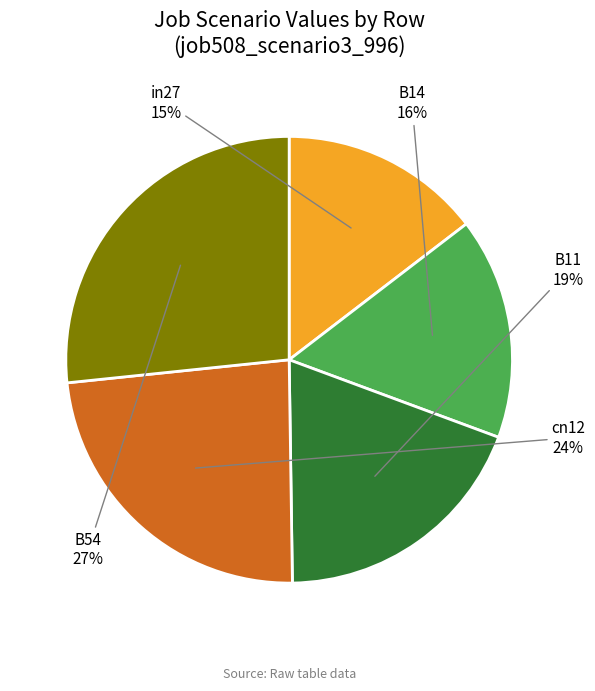

True or false: B14 accounts for 30% of the total.

False